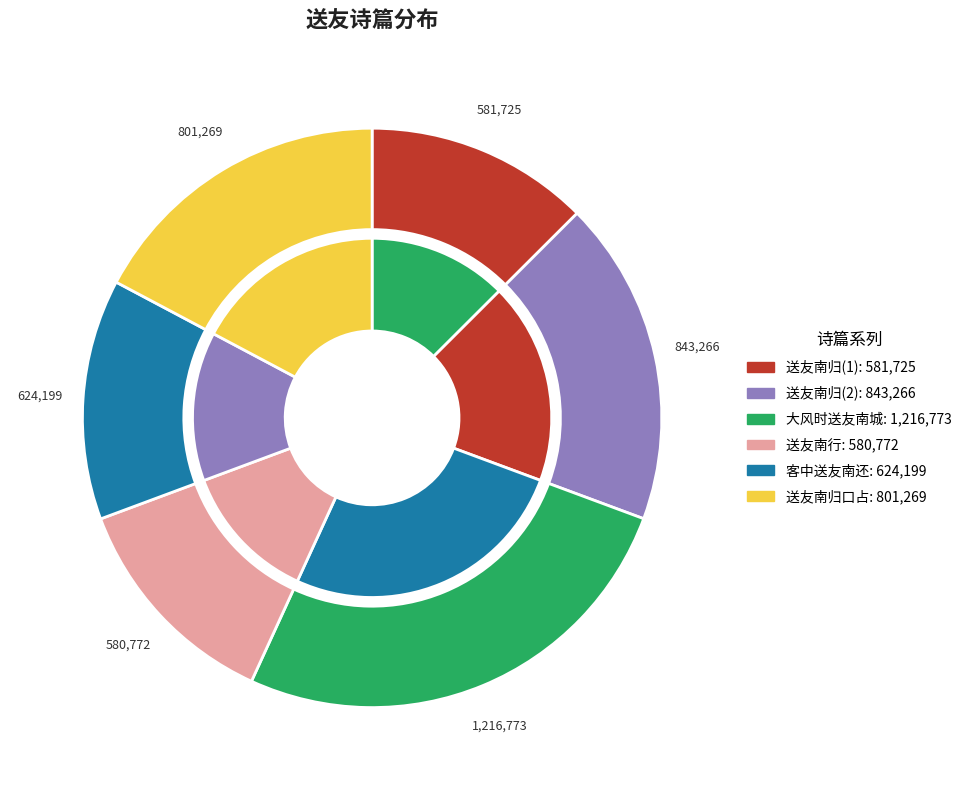

Which category has the biggest portion of the pie?

大风时送友南城